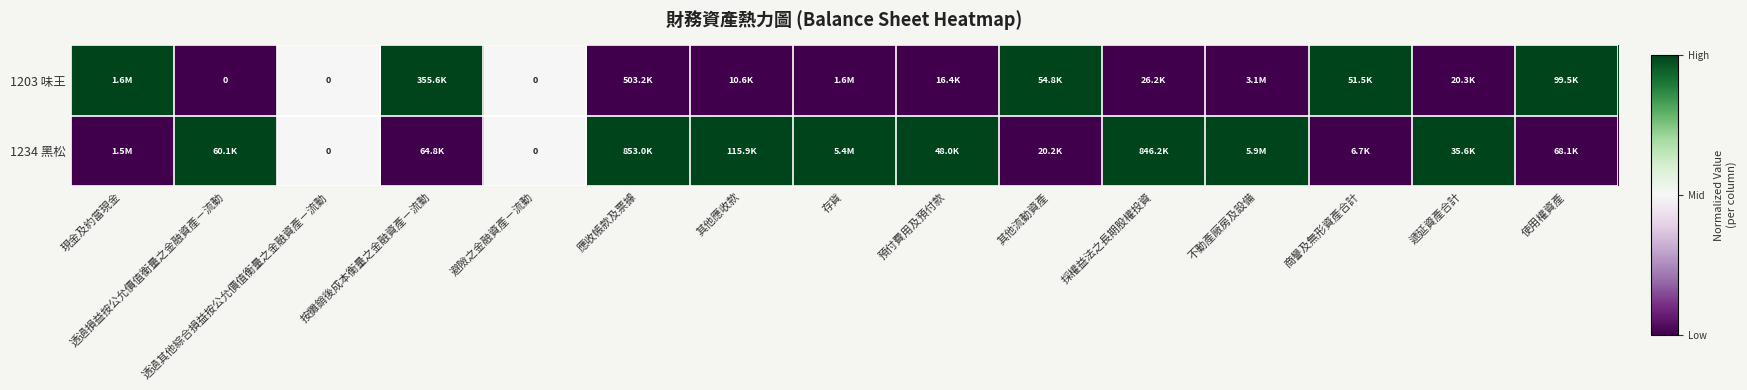

How many distinct data groups are displayed?

2